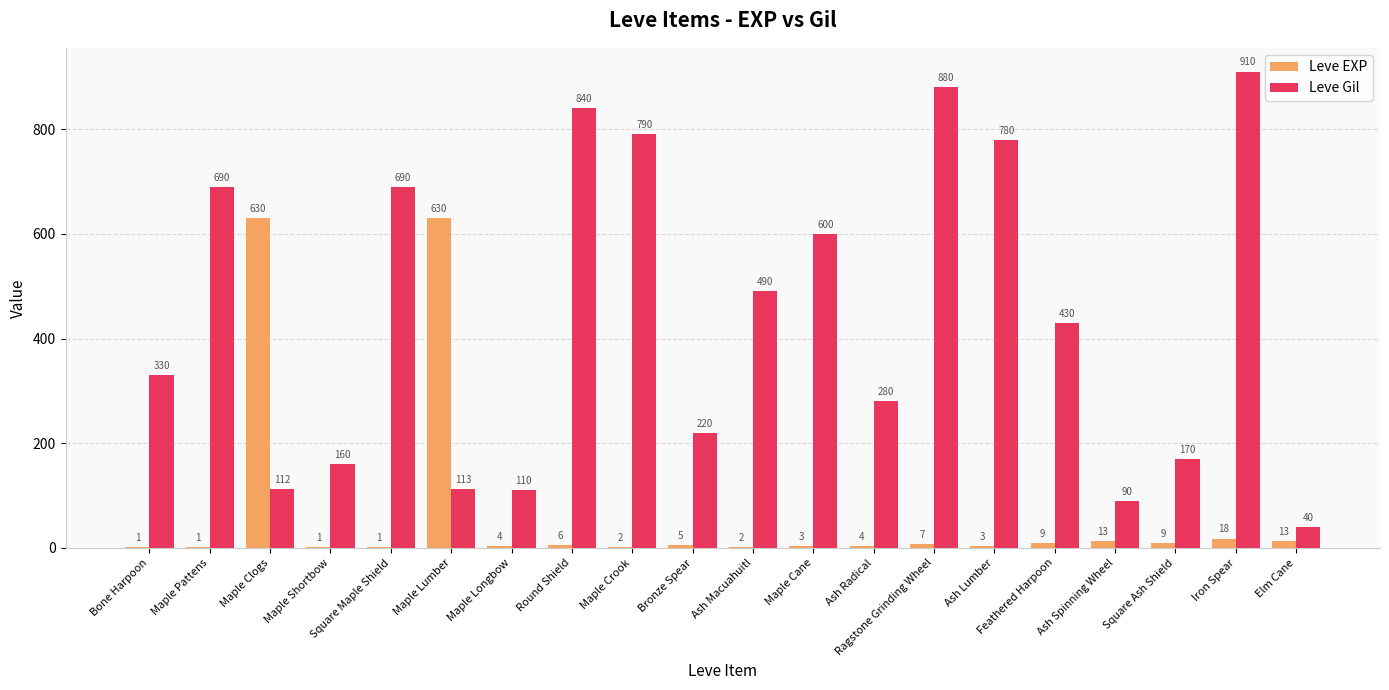

Is the value of Leve Gil at Ash Spinning Wheel greater than the value of Leve EXP at Feathered Harpoon?

Yes